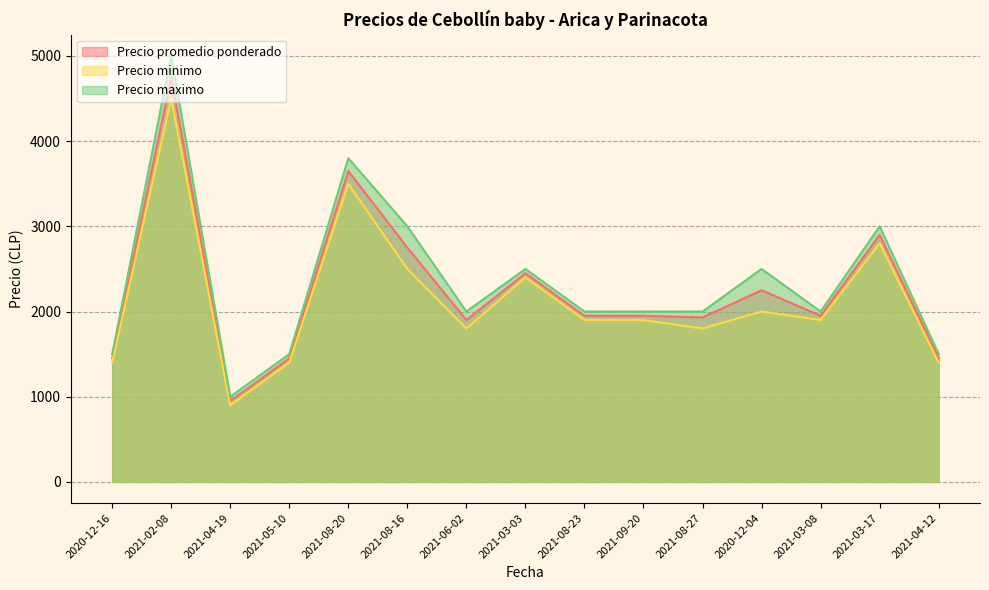

What is the sum of the Precio promedio ponderado values at 2020-12-16 and 2021-08-23?

3400